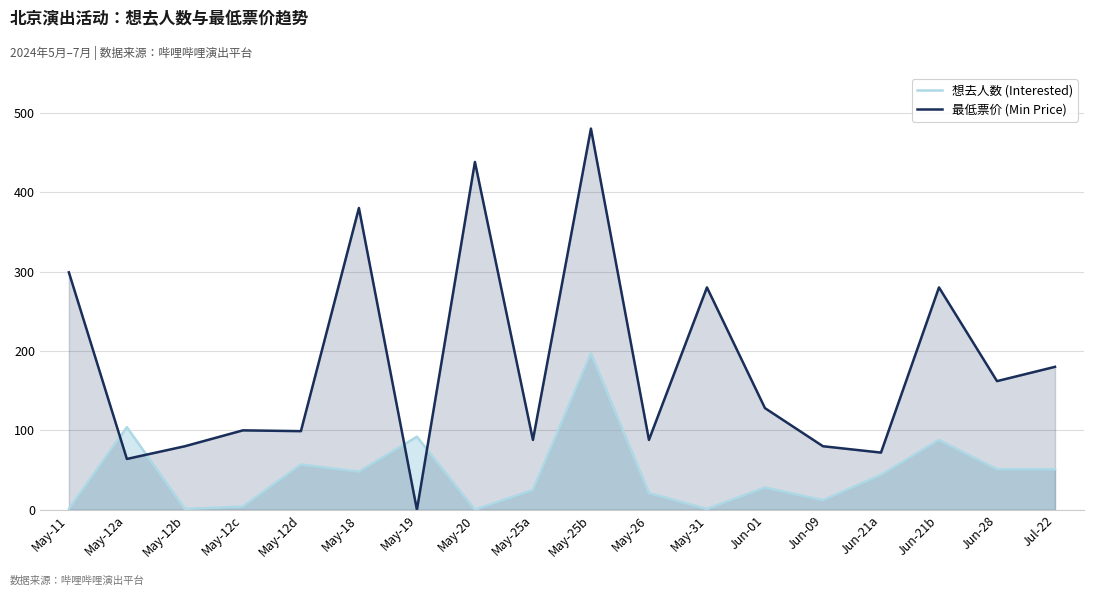

What position from the left is Jun-01?

13